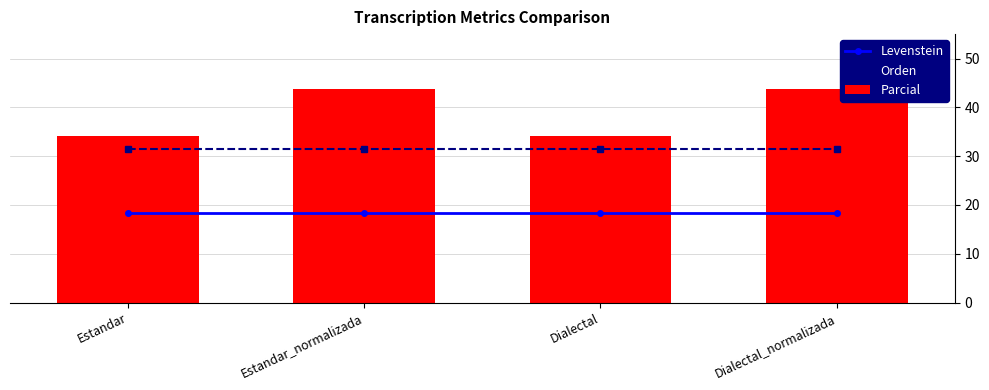

Which category has the lowest value across all series?

Estandar